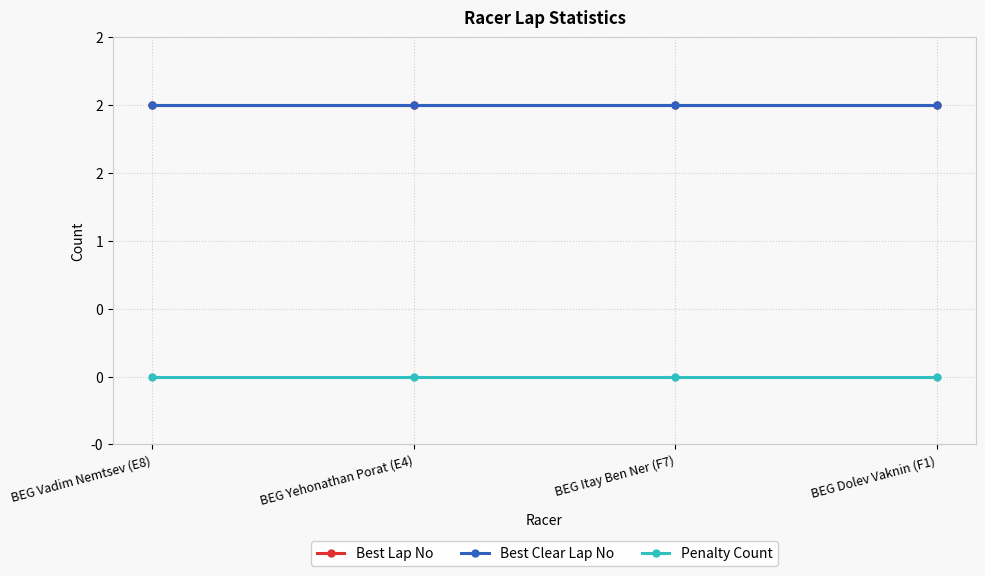

Between BEG Itay Ben Ner (F7) and BEG Yehonathan Porat (E4), which is larger?

BEG Itay Ben Ner (F7)